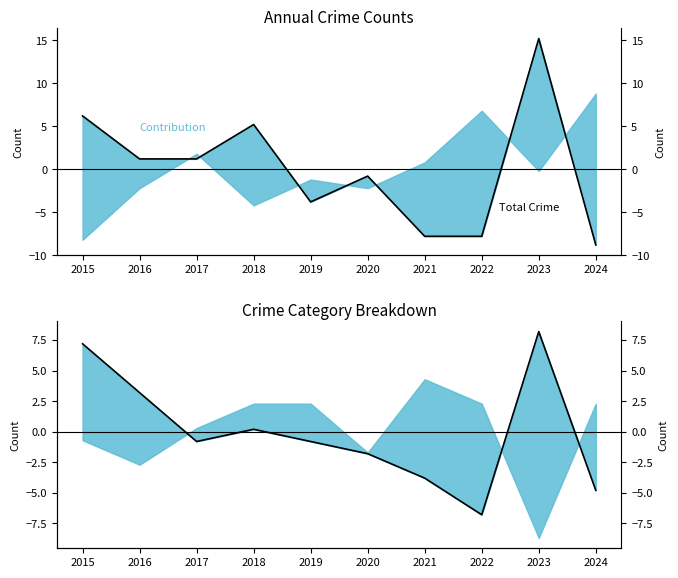

How many lines are shown in the chart?

2